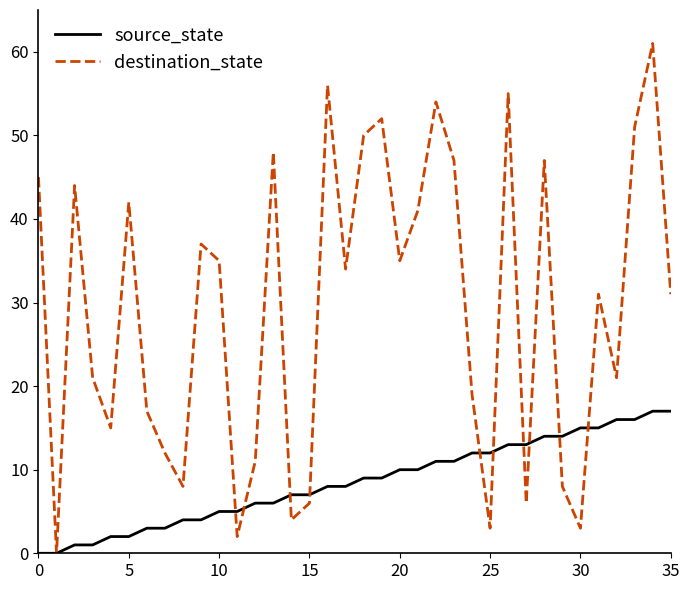

Which series has the largest total across all categories?

destination_state